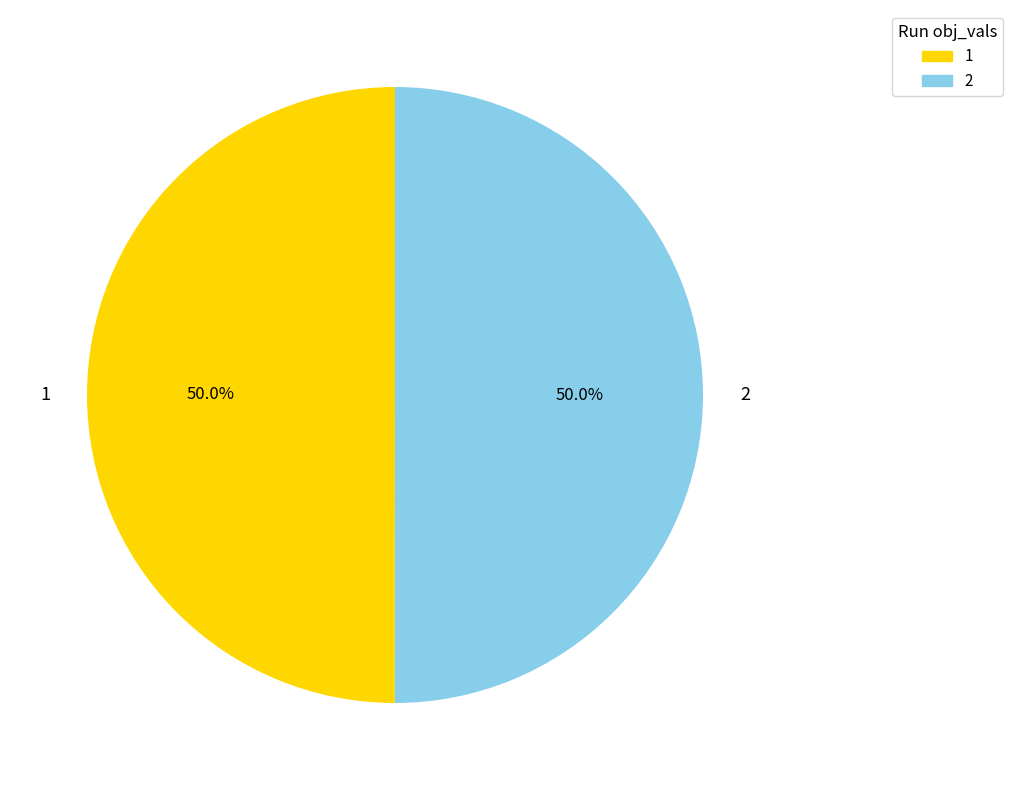

How many segments does this pie chart have?

2